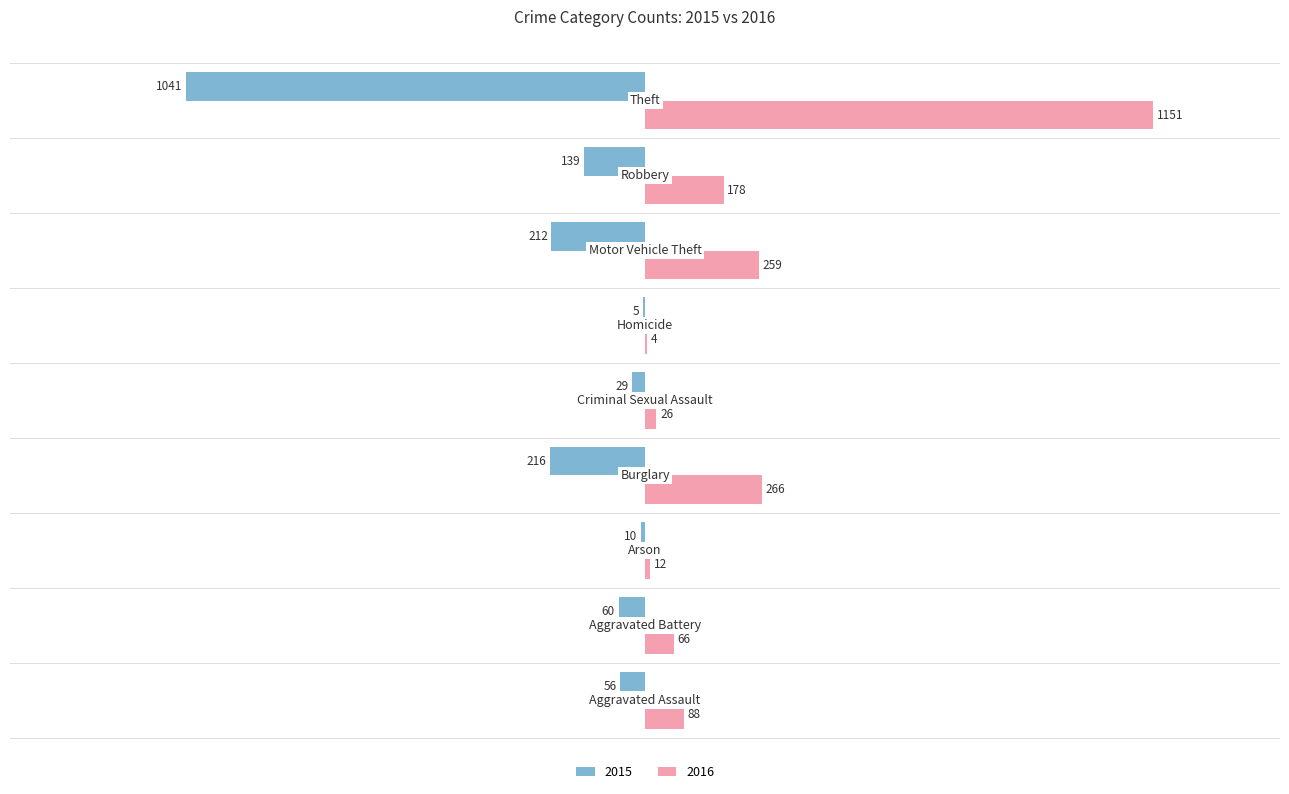

Count the number of data series in this chart.

2